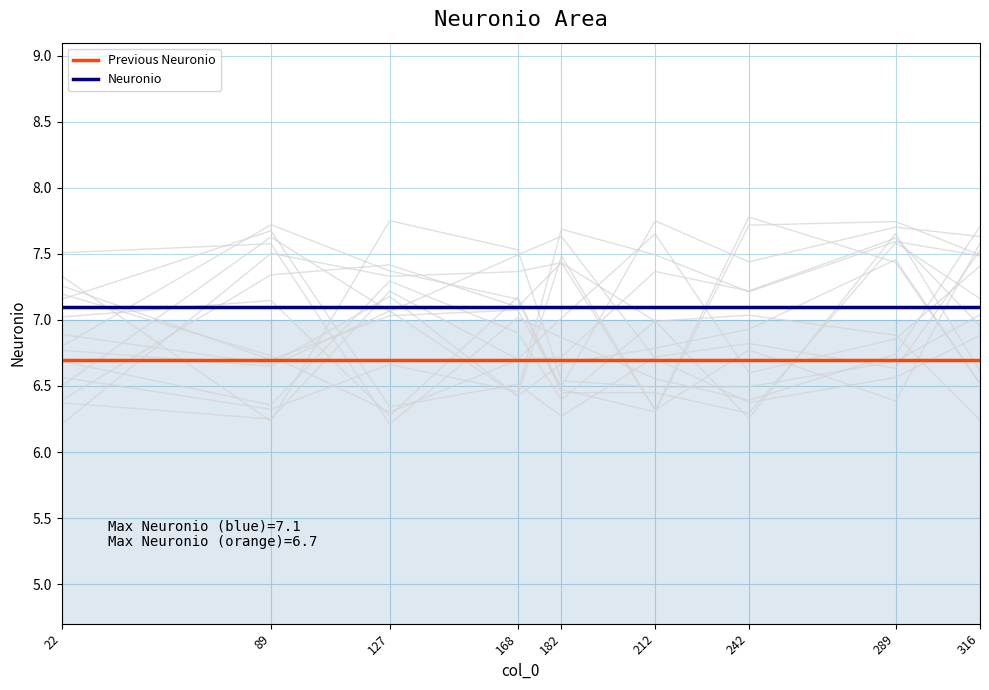

What is the total value across all series at 89?

13.8